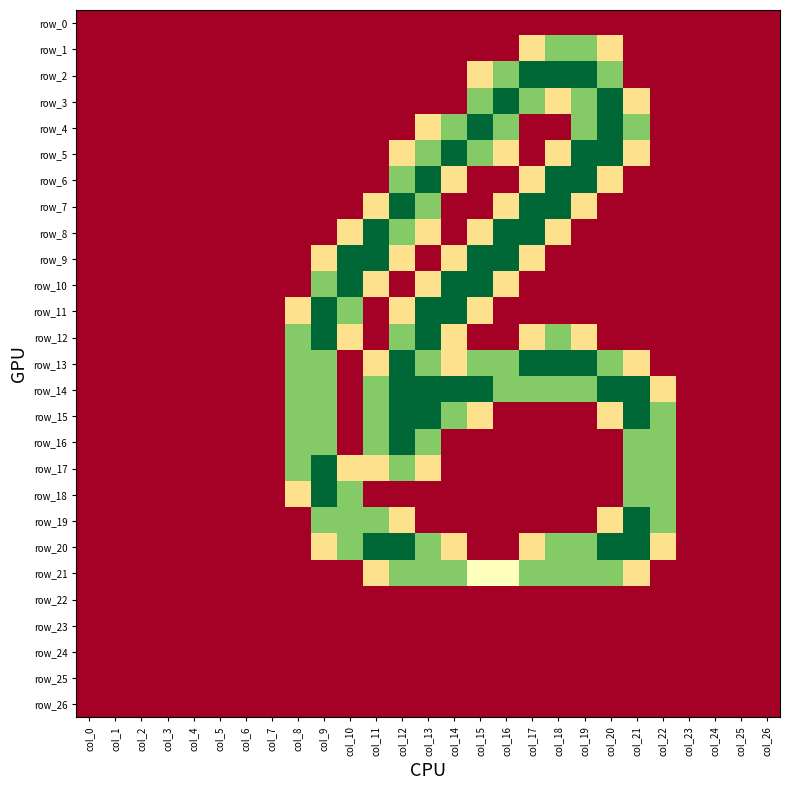

Reading left to right, extract all data points from this chart.

row_0: 0.0	0.0	0.0	0.0	0.0	0.0	0.0	0.0	0.0	0.0	0.0	0.0	0.0	0.0	0.0	0.0	0.0	0.0	0.0	0.0	0.0	0.0	0.0	0.0	0.0	0.0	0.0
row_1: 0.0	0.0	0.0	0.0	0.0	0.0	0.0	0.0	0.0	0.0	0.0	0.0	0.0	0.0	0.0	0.0	0.0	0.8	1.5	1.5	0.8	0.0	0.0	0.0	0.0	0.0	0.0
row_2: 0.0	0.0	0.0	0.0	0.0	0.0	0.0	0.0	0.0	0.0	0.0	0.0	0.0	0.0	0.0	0.8	1.5	2.0	2.0	2.0	1.5	0.0	0.0	0.0	0.0	0.0	0.0
row_3: 0.0	0.0	0.0	0.0	0.0	0.0	0.0	0.0	0.0	0.0	0.0	0.0	0.0	0.0	0.0	1.5	2.0	1.5	0.8	1.5	2.0	0.8	0.0	0.0	0.0	0.0	0.0
row_4: 0.0	0.0	0.0	0.0	0.0	0.0	0.0	0.0	0.0	0.0	0.0	0.0	0.0	0.8	1.5	2.0	1.5	0.0	0.0	1.5	2.0	1.5	0.0	0.0	0.0	0.0	0.0
row_5: 0.0	0.0	0.0	0.0	0.0	0.0	0.0	0.0	0.0	0.0	0.0	0.0	0.8	1.5	2.0	1.5	0.8	0.0	0.8	2.0	2.0	0.8	0.0	0.0	0.0	0.0	0.0
row_6: 0.0	0.0	0.0	0.0	0.0	0.0	0.0	0.0	0.0	0.0	0.0	0.0	1.5	2.0	0.8	0.0	0.0	0.8	2.0	2.0	0.8	0.0	0.0	0.0	0.0	0.0	0.0
row_7: 0.0	0.0	0.0	0.0	0.0	0.0	0.0	0.0	0.0	0.0	0.0	0.8	2.0	1.5	0.0	0.0	0.8	2.0	2.0	0.8	0.0	0.0	0.0	0.0	0.0	0.0	0.0
row_8: 0.0	0.0	0.0	0.0	0.0	0.0	0.0	0.0	0.0	0.0	0.8	2.0	1.5	0.8	0.0	0.8	2.0	2.0	0.8	0.0	0.0	0.0	0.0	0.0	0.0	0.0	0.0
row_9: 0.0	0.0	0.0	0.0	0.0	0.0	0.0	0.0	0.0	0.8	2.0	2.0	0.8	0.0	0.8	2.0	2.0	0.8	0.0	0.0	0.0	0.0	0.0	0.0	0.0	0.0	0.0
row_10: 0.0	0.0	0.0	0.0	0.0	0.0	0.0	0.0	0.0	1.5	2.0	0.8	0.0	0.8	2.0	2.0	0.8	0.0	0.0	0.0	0.0	0.0	0.0	0.0	0.0	0.0	0.0
row_11: 0.0	0.0	0.0	0.0	0.0	0.0	0.0	0.0	0.8	2.0	1.5	0.0	0.8	2.0	2.0	0.8	0.0	0.0	0.0	0.0	0.0	0.0	0.0	0.0	0.0	0.0	0.0
row_12: 0.0	0.0	0.0	0.0	0.0	0.0	0.0	0.0	1.5	2.0	0.8	0.0	1.5	2.0	0.8	0.0	0.0	0.8	1.5	0.8	0.0	0.0	0.0	0.0	0.0	0.0	0.0
row_13: 0.0	0.0	0.0	0.0	0.0	0.0	0.0	0.0	1.5	1.5	0.0	0.8	2.0	1.5	0.8	1.5	1.5	2.0	2.0	2.0	1.5	0.8	0.0	0.0	0.0	0.0	0.0
row_14: 0.0	0.0	0.0	0.0	0.0	0.0	0.0	0.0	1.5	1.5	0.0	1.5	2.0	2.0	2.0	2.0	1.5	1.5	1.5	1.5	2.0	2.0	0.8	0.0	0.0	0.0	0.0
row_15: 0.0	0.0	0.0	0.0	0.0	0.0	0.0	0.0	1.5	1.5	0.0	1.5	2.0	2.0	1.5	0.8	0.0	0.0	0.0	0.0	0.8	2.0	1.5	0.0	0.0	0.0	0.0
row_16: 0.0	0.0	0.0	0.0	0.0	0.0	0.0	0.0	1.5	1.5	0.0	1.5	2.0	1.5	0.0	0.0	0.0	0.0	0.0	0.0	0.0	1.5	1.5	0.0	0.0	0.0	0.0
row_17: 0.0	0.0	0.0	0.0	0.0	0.0	0.0	0.0	1.5	2.0	0.8	0.8	1.5	0.8	0.0	0.0	0.0	0.0	0.0	0.0	0.0	1.5	1.5	0.0	0.0	0.0	0.0
row_18: 0.0	0.0	0.0	0.0	0.0	0.0	0.0	0.0	0.8	2.0	1.5	0.0	0.0	0.0	0.0	0.0	0.0	0.0	0.0	0.0	0.0	1.5	1.5	0.0	0.0	0.0	0.0
row_19: 0.0	0.0	0.0	0.0	0.0	0.0	0.0	0.0	0.0	1.5	1.5	1.5	0.8	0.0	0.0	0.0	0.0	0.0	0.0	0.0	0.8	2.0	1.5	0.0	0.0	0.0	0.0
row_20: 0.0	0.0	0.0	0.0	0.0	0.0	0.0	0.0	0.0	0.8	1.5	2.0	2.0	1.5	0.8	0.0	0.0	0.8	1.5	1.5	2.0	2.0	0.8	0.0	0.0	0.0	0.0
row_21: 0.0	0.0	0.0	0.0	0.0	0.0	0.0	0.0	0.0	0.0	0.0	0.8	1.5	1.5	1.5	1.0	1.0	1.5	1.5	1.5	1.5	0.8	0.0	0.0	0.0	0.0	0.0
row_22: 0.0	0.0	0.0	0.0	0.0	0.0	0.0	0.0	0.0	0.0	0.0	0.0	0.0	0.0	0.0	0.0	0.0	0.0	0.0	0.0	0.0	0.0	0.0	0.0	0.0	0.0	0.0
row_23: 0.0	0.0	0.0	0.0	0.0	0.0	0.0	0.0	0.0	0.0	0.0	0.0	0.0	0.0	0.0	0.0	0.0	0.0	0.0	0.0	0.0	0.0	0.0	0.0	0.0	0.0	0.0
row_24: 0.0	0.0	0.0	0.0	0.0	0.0	0.0	0.0	0.0	0.0	0.0	0.0	0.0	0.0	0.0	0.0	0.0	0.0	0.0	0.0	0.0	0.0	0.0	0.0	0.0	0.0	0.0
row_25: 0.0	0.0	0.0	0.0	0.0	0.0	0.0	0.0	0.0	0.0	0.0	0.0	0.0	0.0	0.0	0.0	0.0	0.0	0.0	0.0	0.0	0.0	0.0	0.0	0.0	0.0	0.0
row_26: 0.0	0.0	0.0	0.0	0.0	0.0	0.0	0.0	0.0	0.0	0.0	0.0	0.0	0.0	0.0	0.0	0.0	0.0	0.0	0.0	0.0	0.0	0.0	0.0	0.0	0.0	0.0